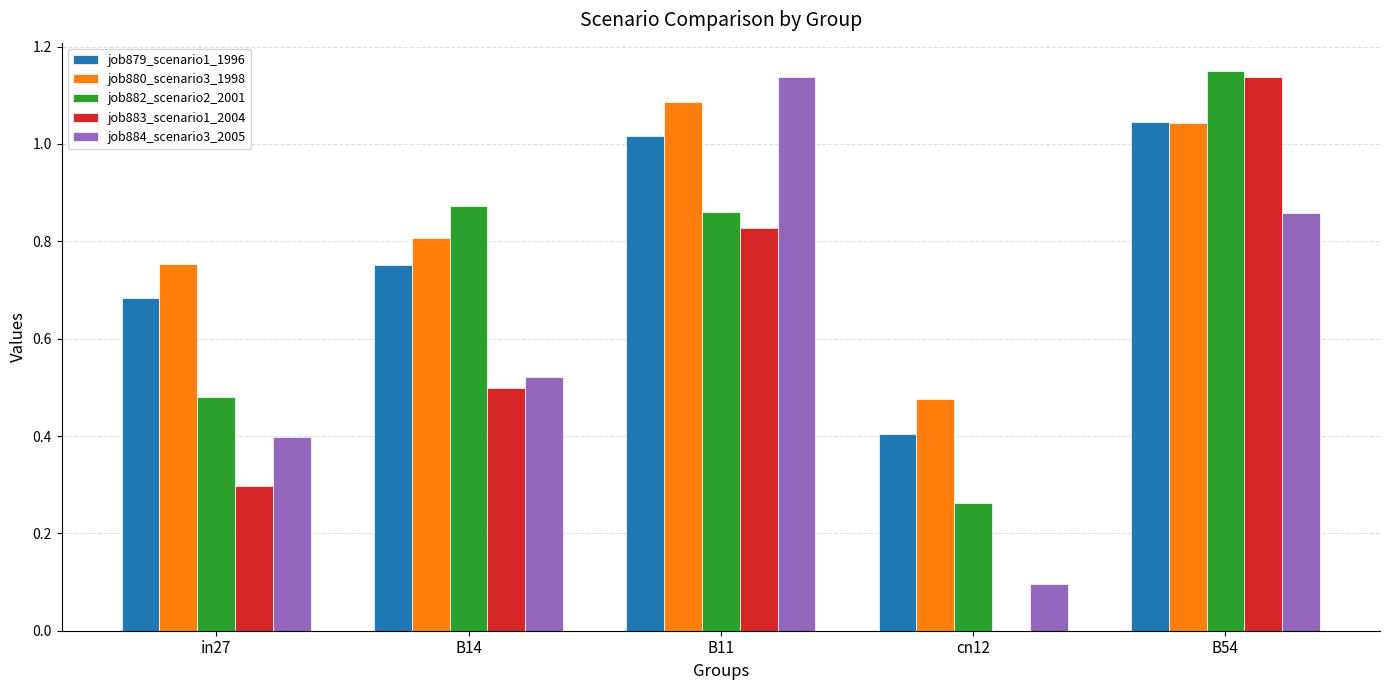

True or false: job883_scenario1_2004 has a value of 0.8 at B54.

False